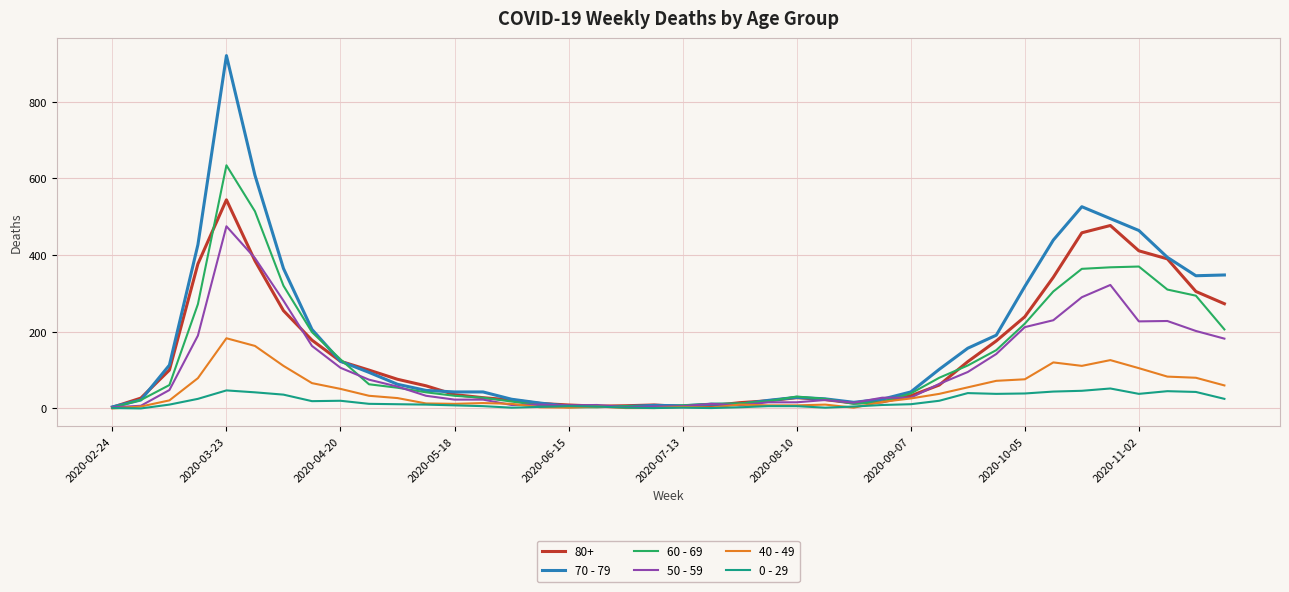

What is the greatest value displayed?

920